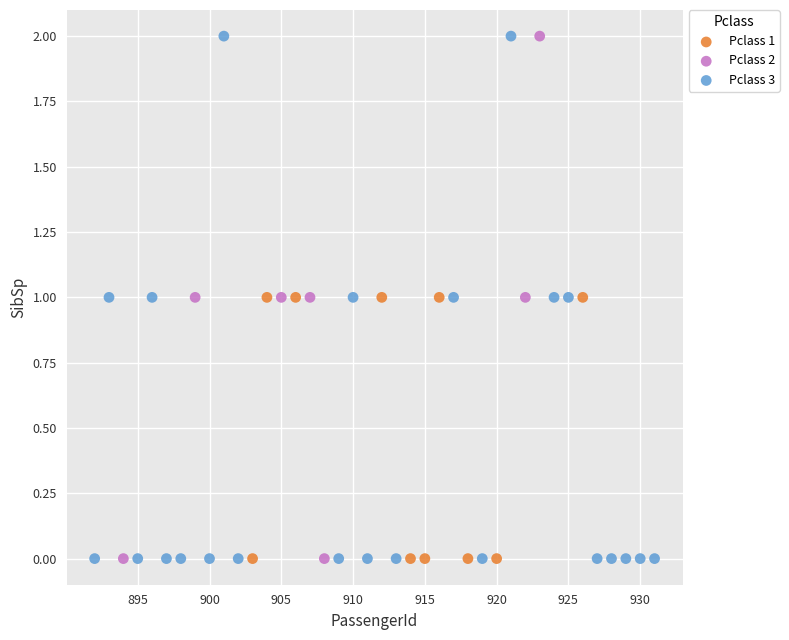

What are all the series names shown in the legend?

Pclass 1, Pclass 2, Pclass 3